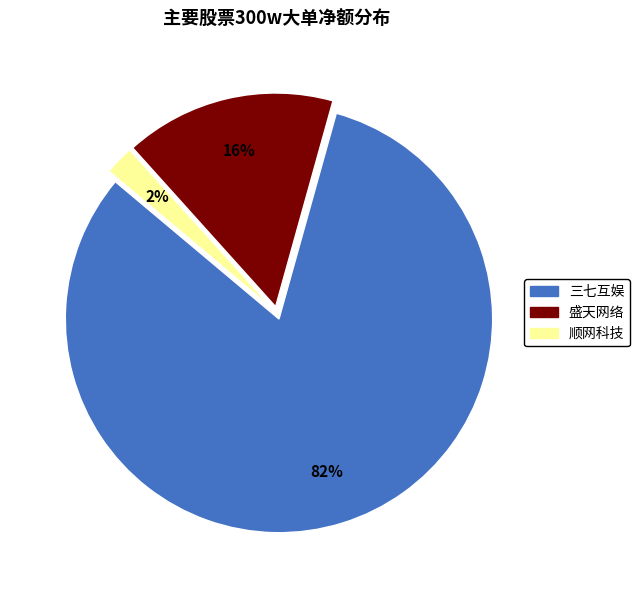

To the nearest percent, what is the average slice percentage?

33%